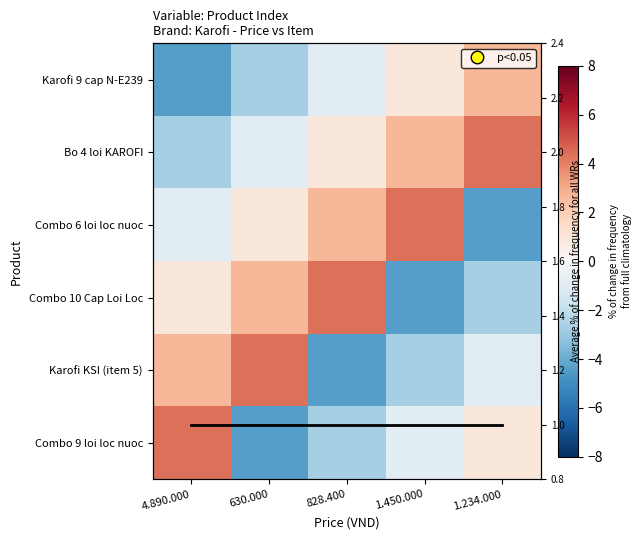

Is it true that Karofi 9 cap N-E239 equals 0.9 at 1.450.000?

True